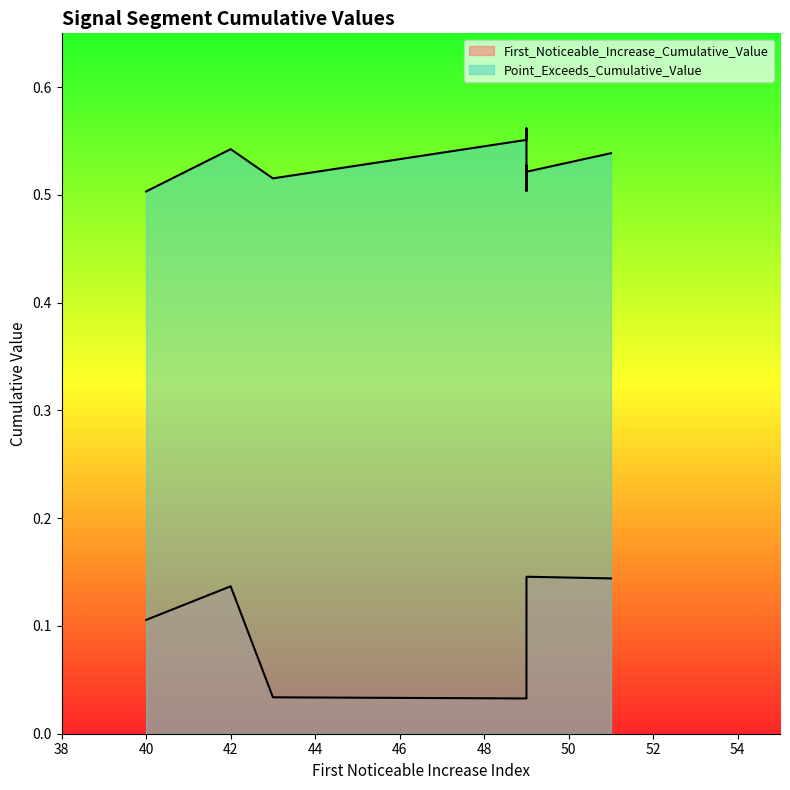

True or false: Point_Exceeds_Cumulative_Value has a value of 0.7 at 42.

False